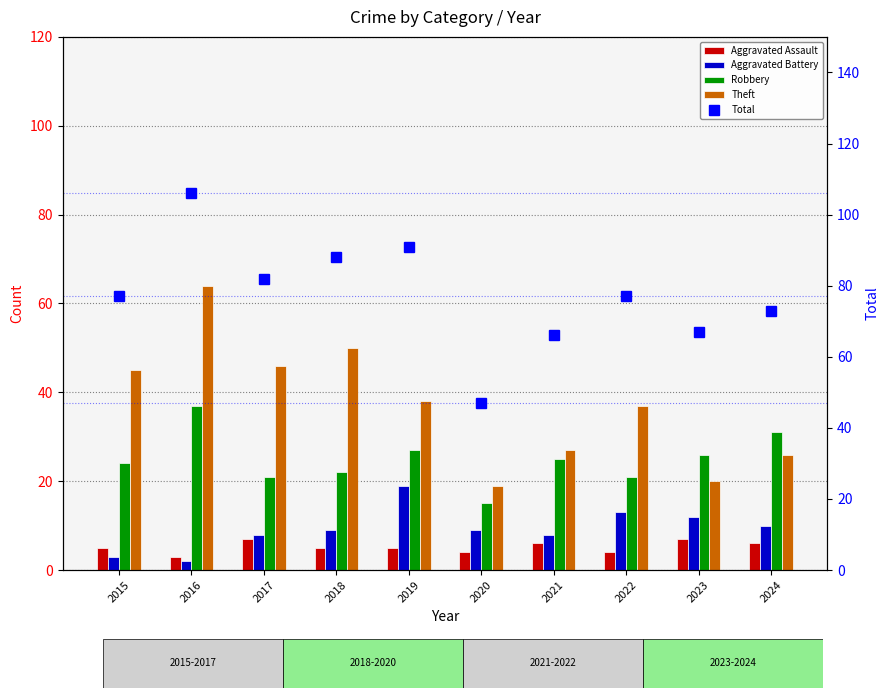

What is the average value of the Aggravated Battery series?

9